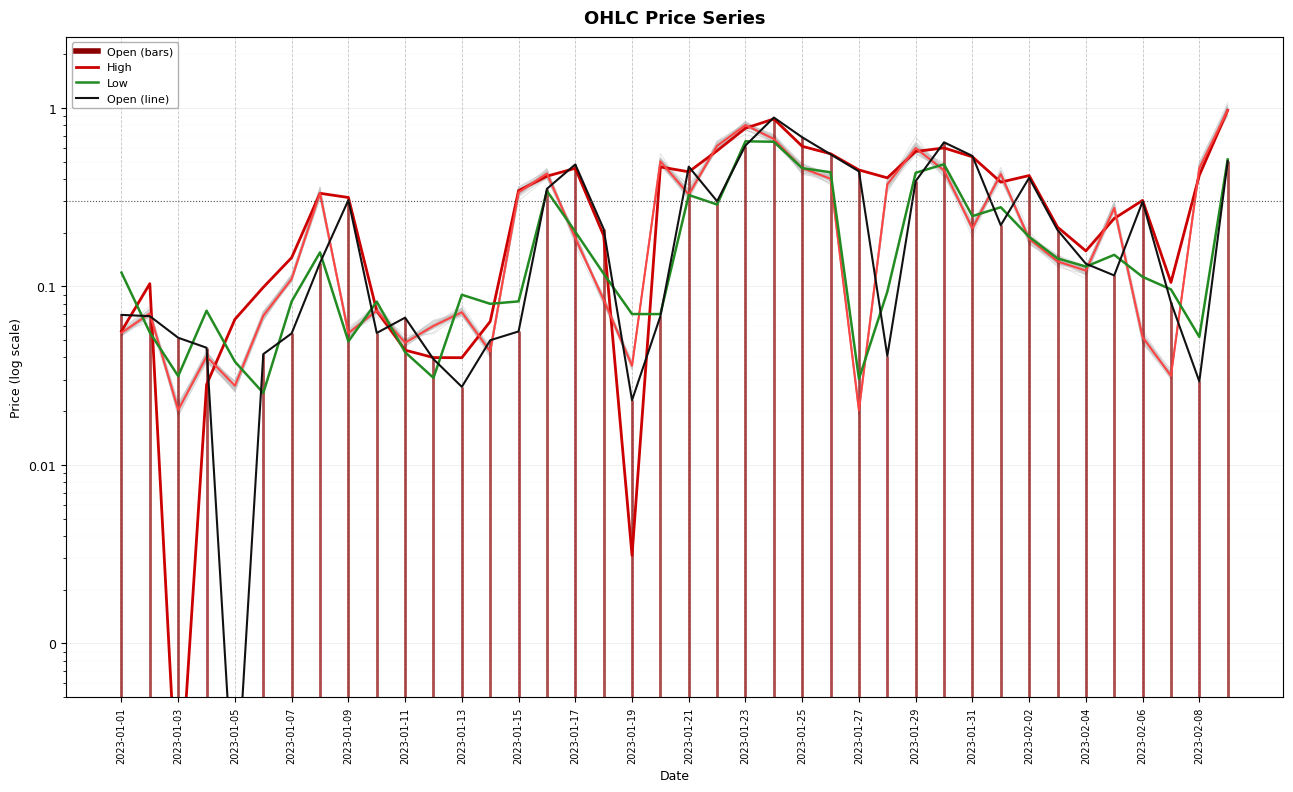

Which series has the largest total across all categories?

High